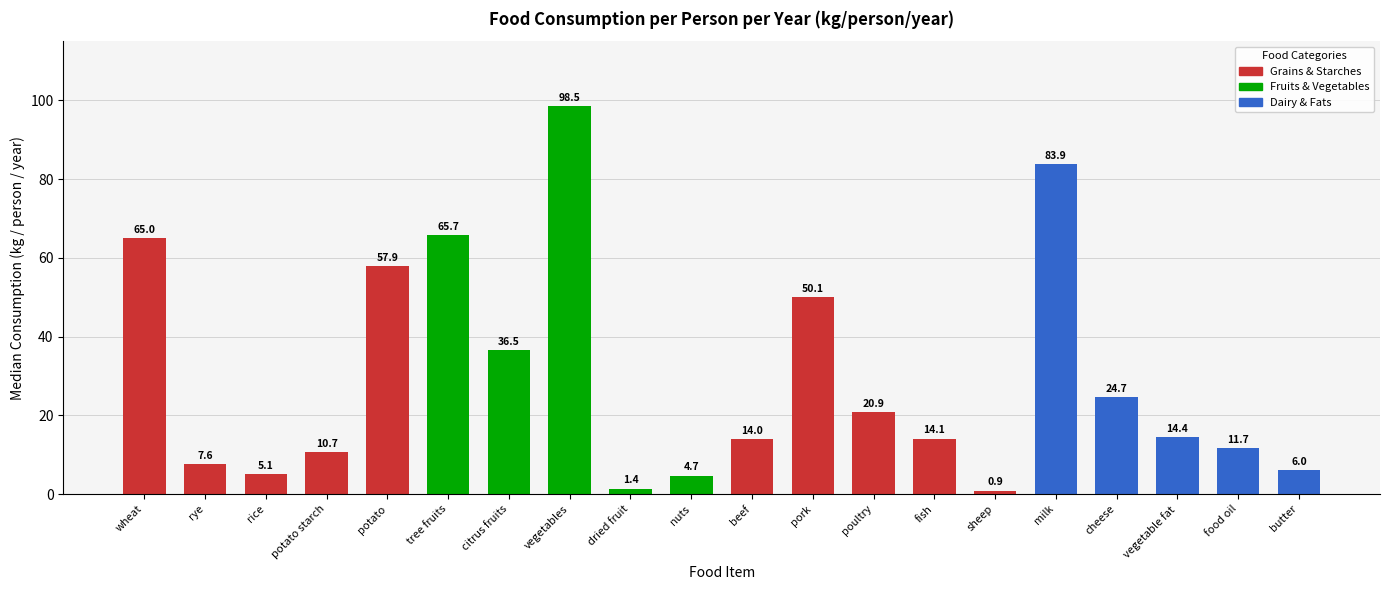

Reading left to right, extract all data points from this chart.

wheat=65.0	rye=7.6	rice=5.1	potato starch=10.7	potato=57.9	tree fruits=65.7	citrus fruits=36.5	vegetables=98.5	dried fruit=1.4	nuts=4.7	beef=14.0	pork=50.1	poultry=20.9	fish=14.1	sheep=0.9	milk=83.9	cheese=24.7	vegetable fat=14.4	food oil=11.7	butter=6.0